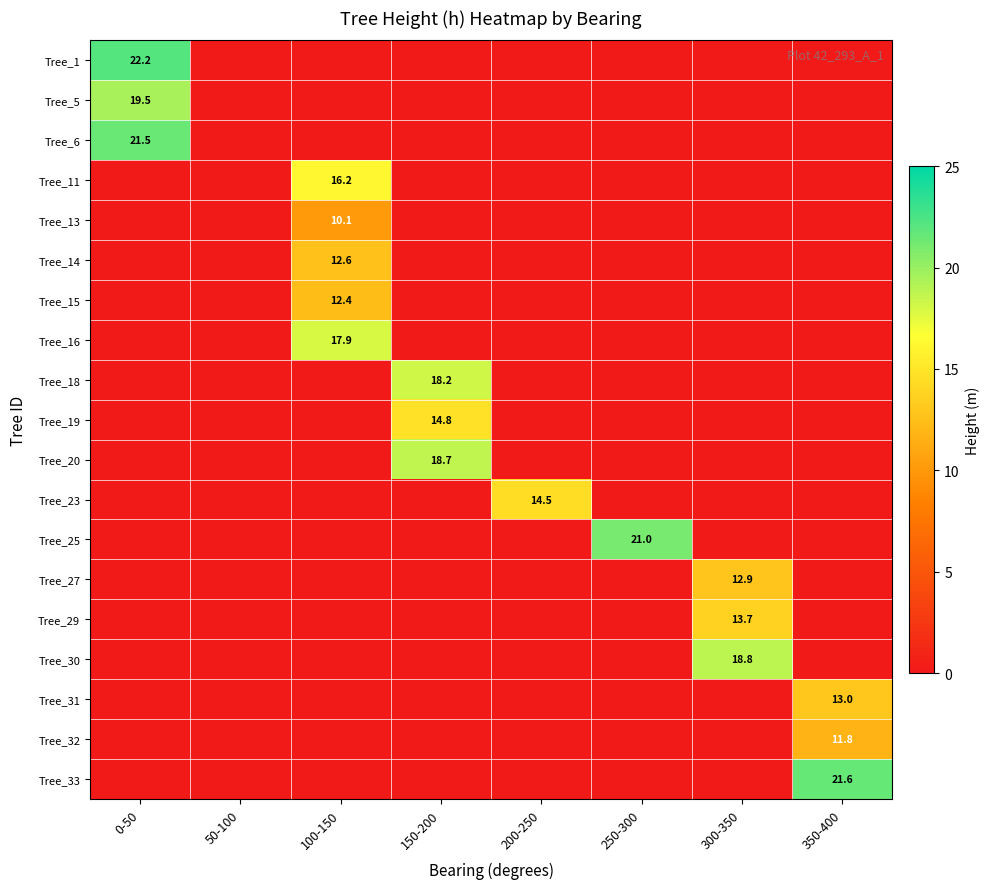

At which category is the sum across all series the highest?

100-150